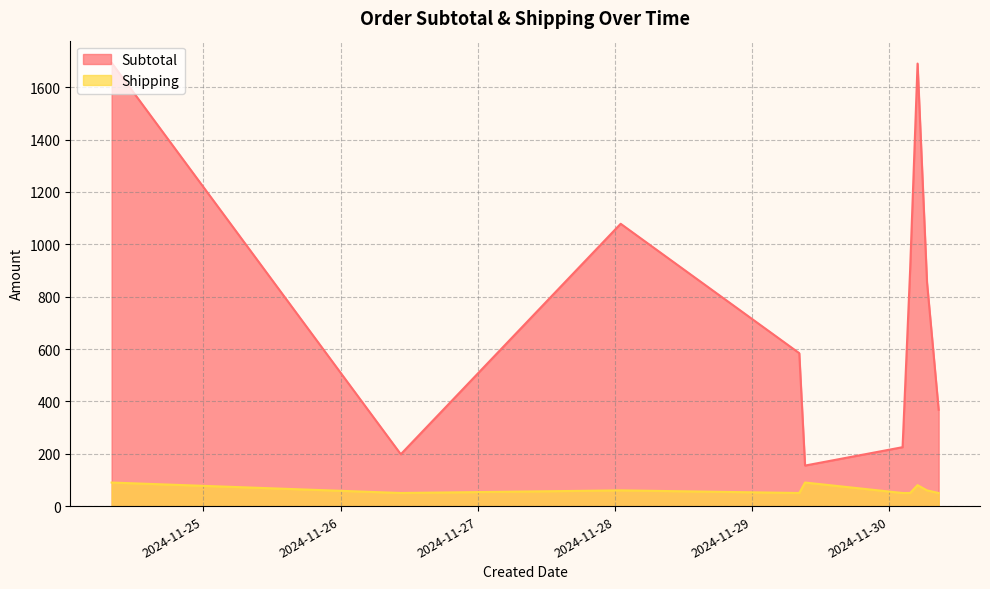

Is it true that Shipping equals 74.4 at 2024-11-29 08:15:54?

False